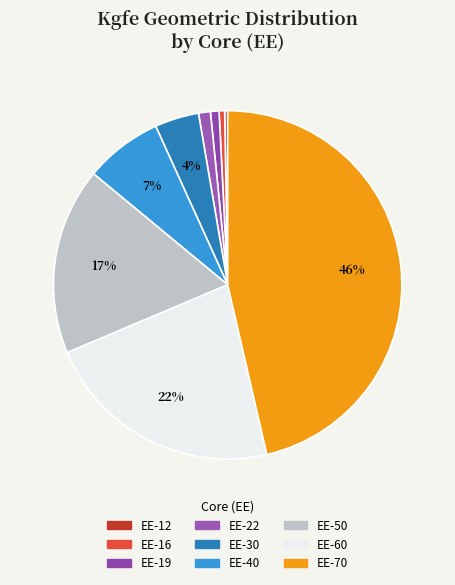

How many segments does this pie chart have?

9